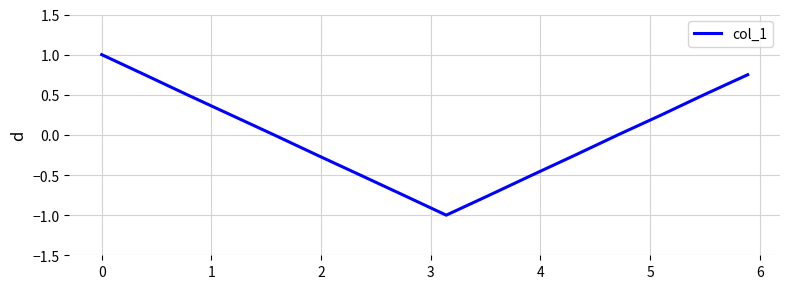

What is the greatest value displayed?

1.0